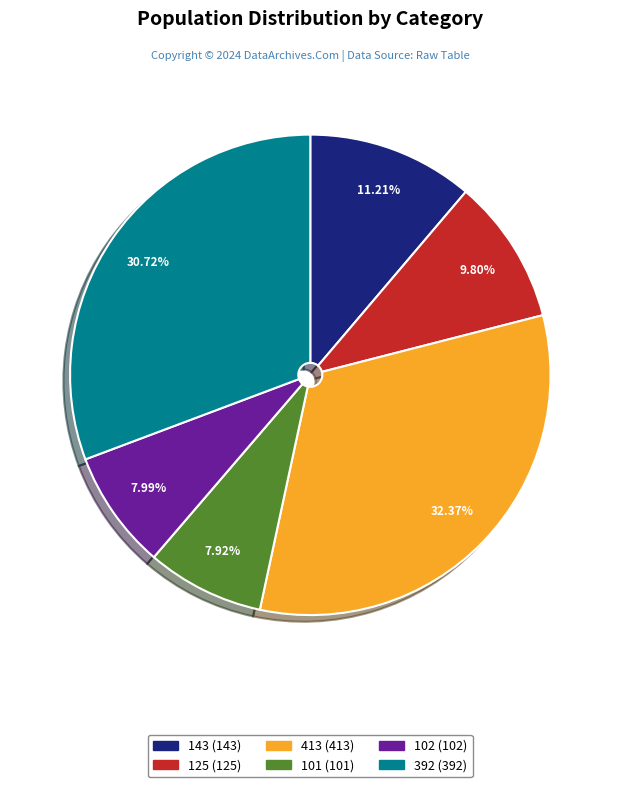

Is the sum of 392 and 413 greater than half?

Yes